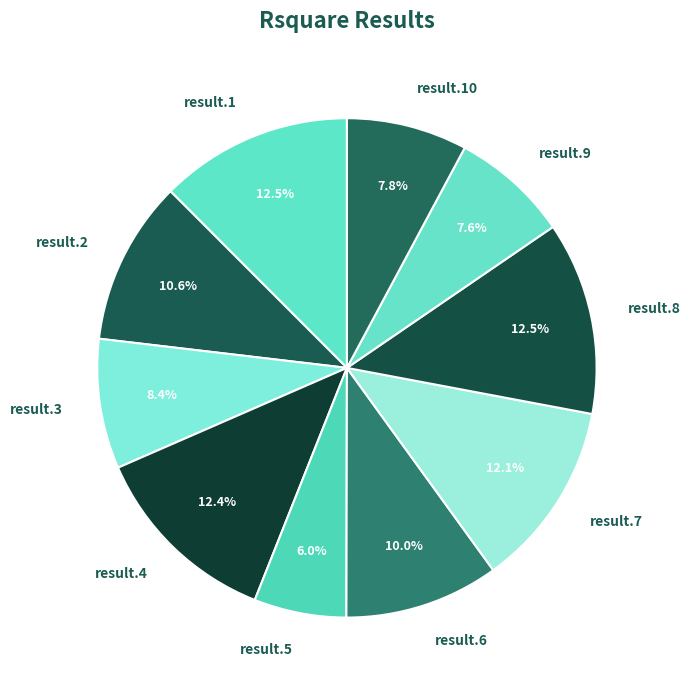

Which has a higher value, result.6 or result.9?

result.6